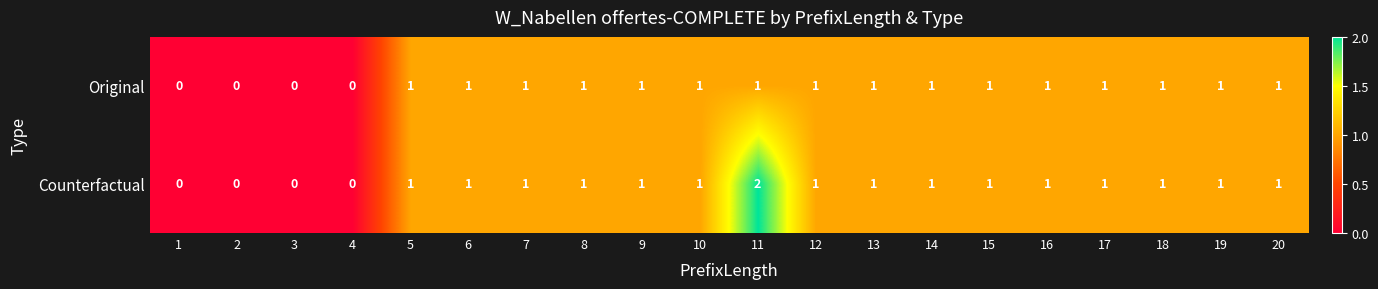

True or false: Counterfactual has a value of 1 at 13.

True